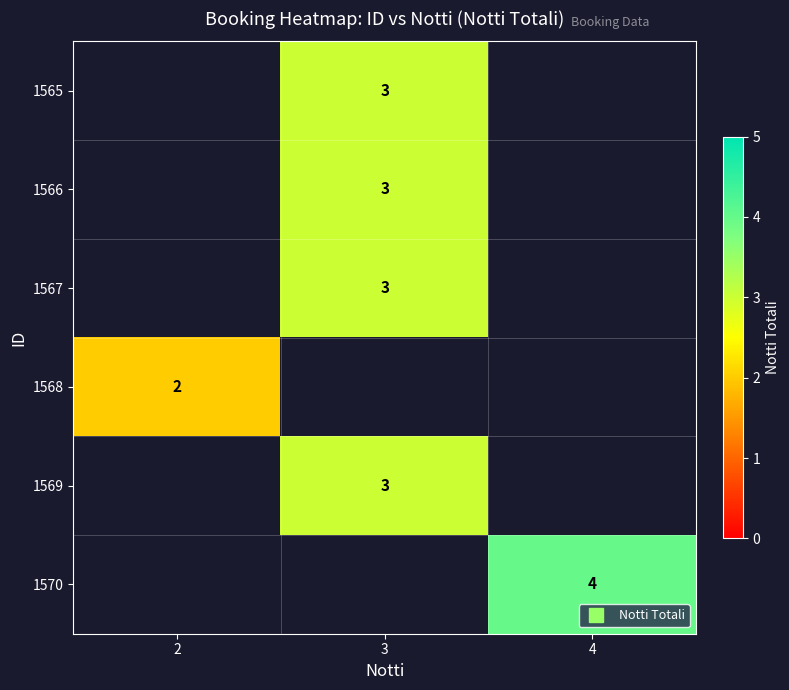

How many positive values does the row_4 series have?

1